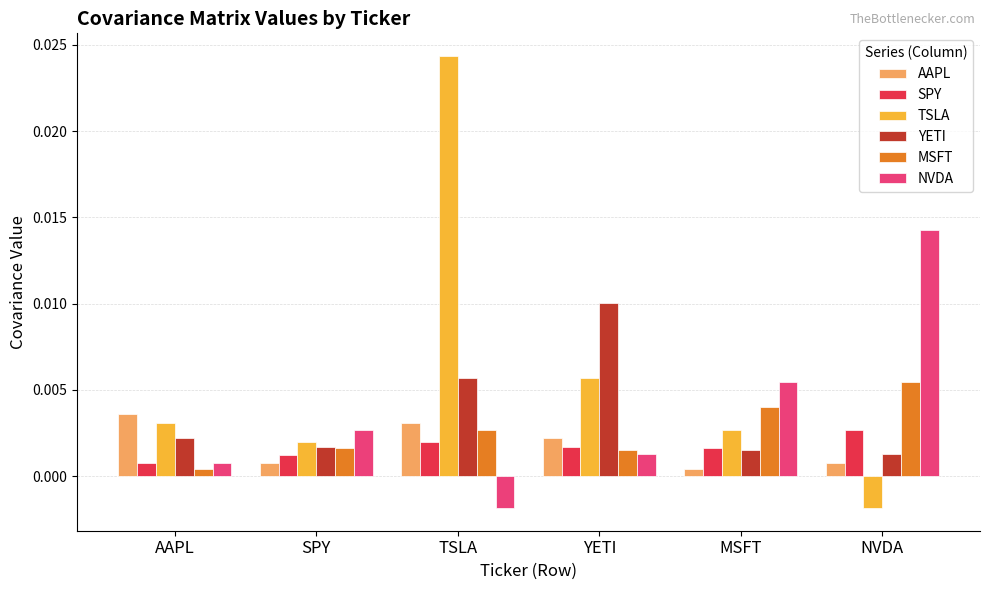

Between AAPL and TSLA, which series saw the biggest shift?

TSLA